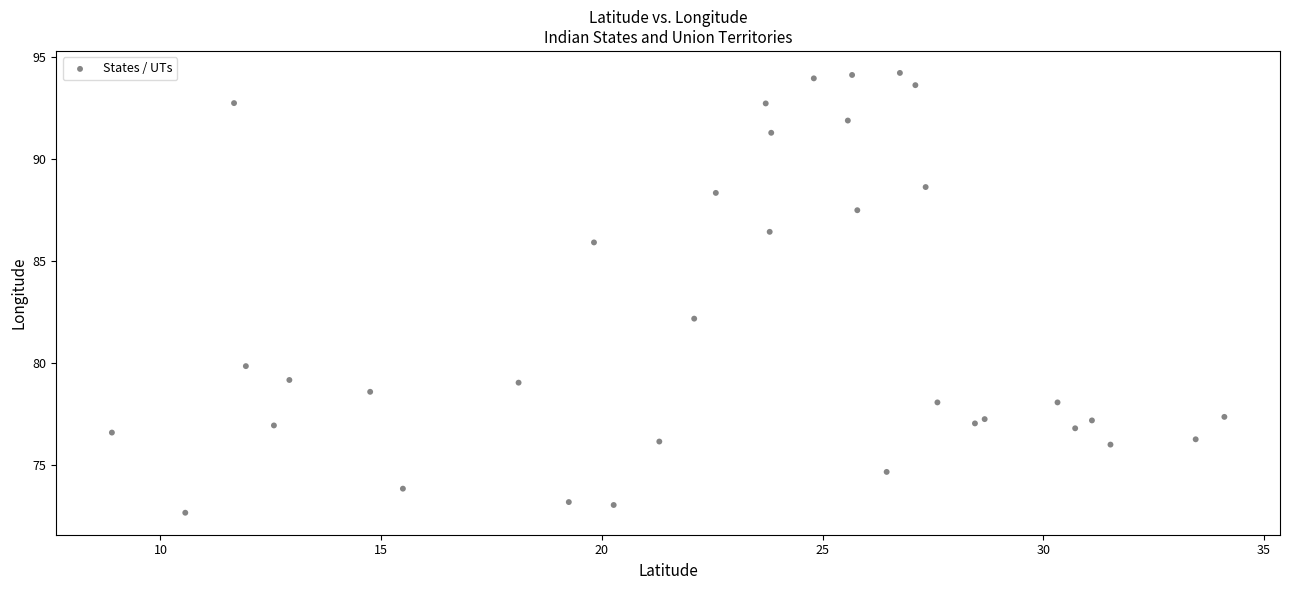

What Y value in the scatter plot is closest to 83?

82.2